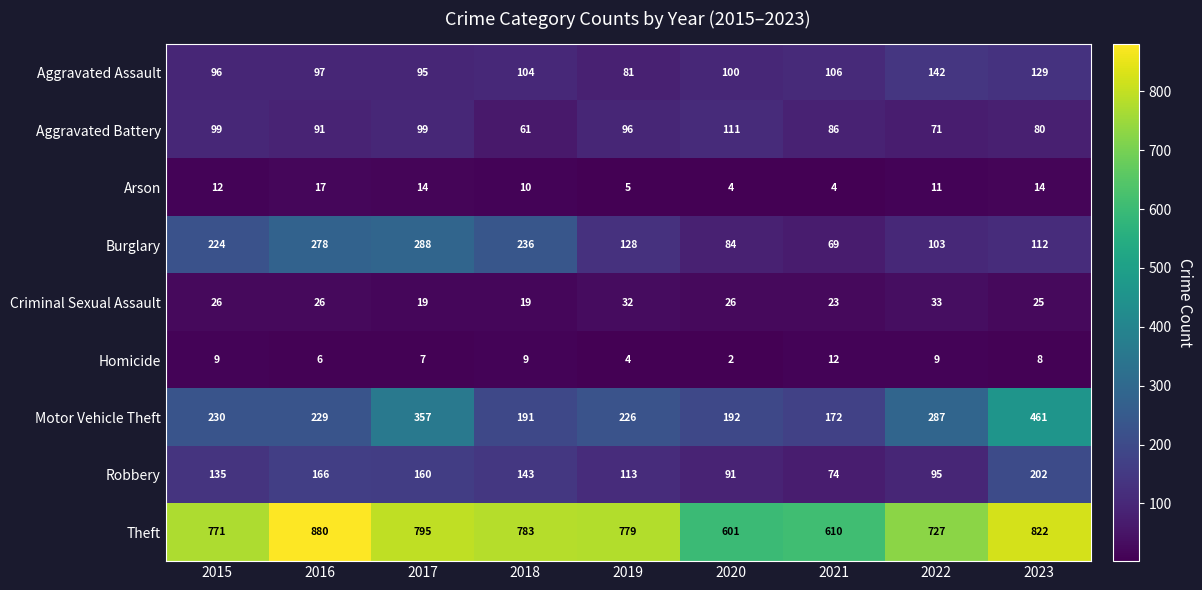

How many data points does each series have?

9